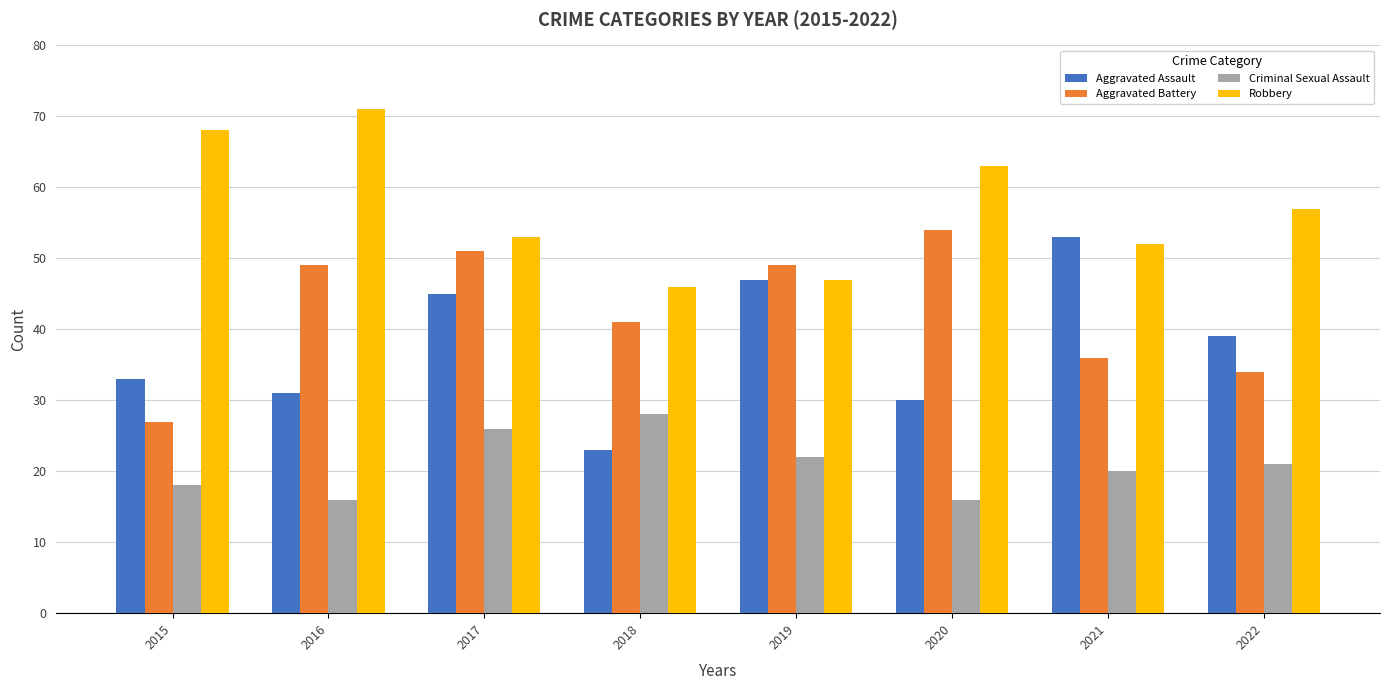

What are all the series names shown in the legend?

Aggravated Assault, Aggravated Battery, Criminal Sexual Assault, Robbery